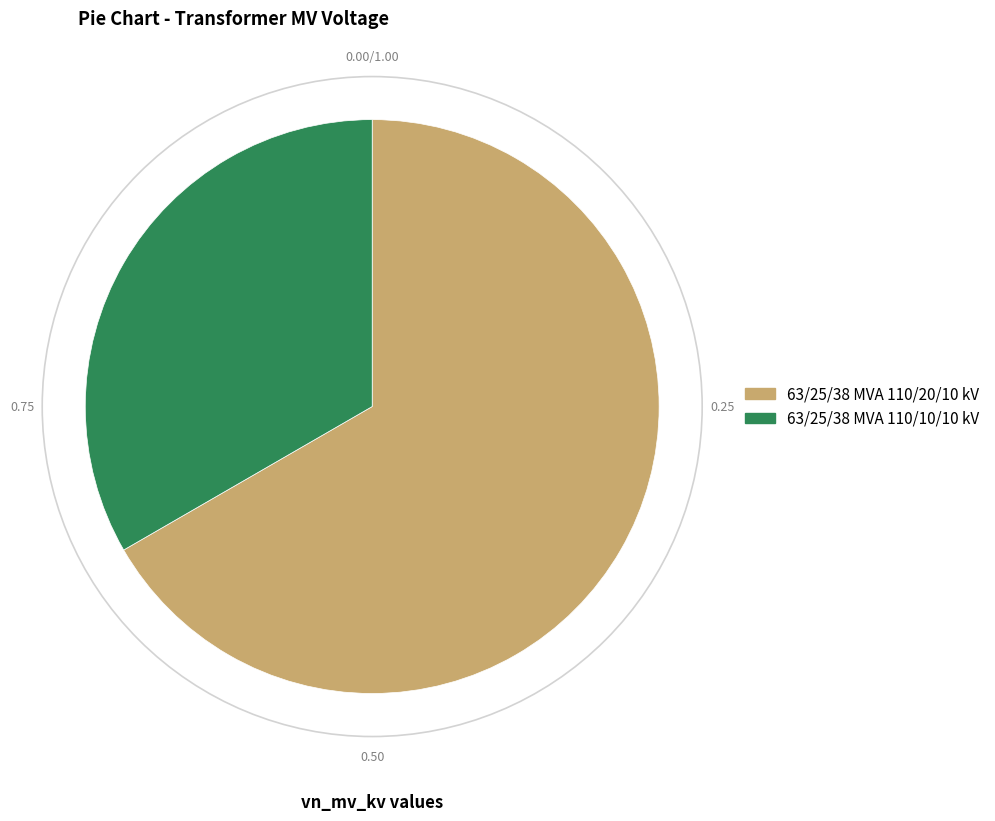

Which slice is the smallest?

63/25/38 MVA 110/10/10 kV